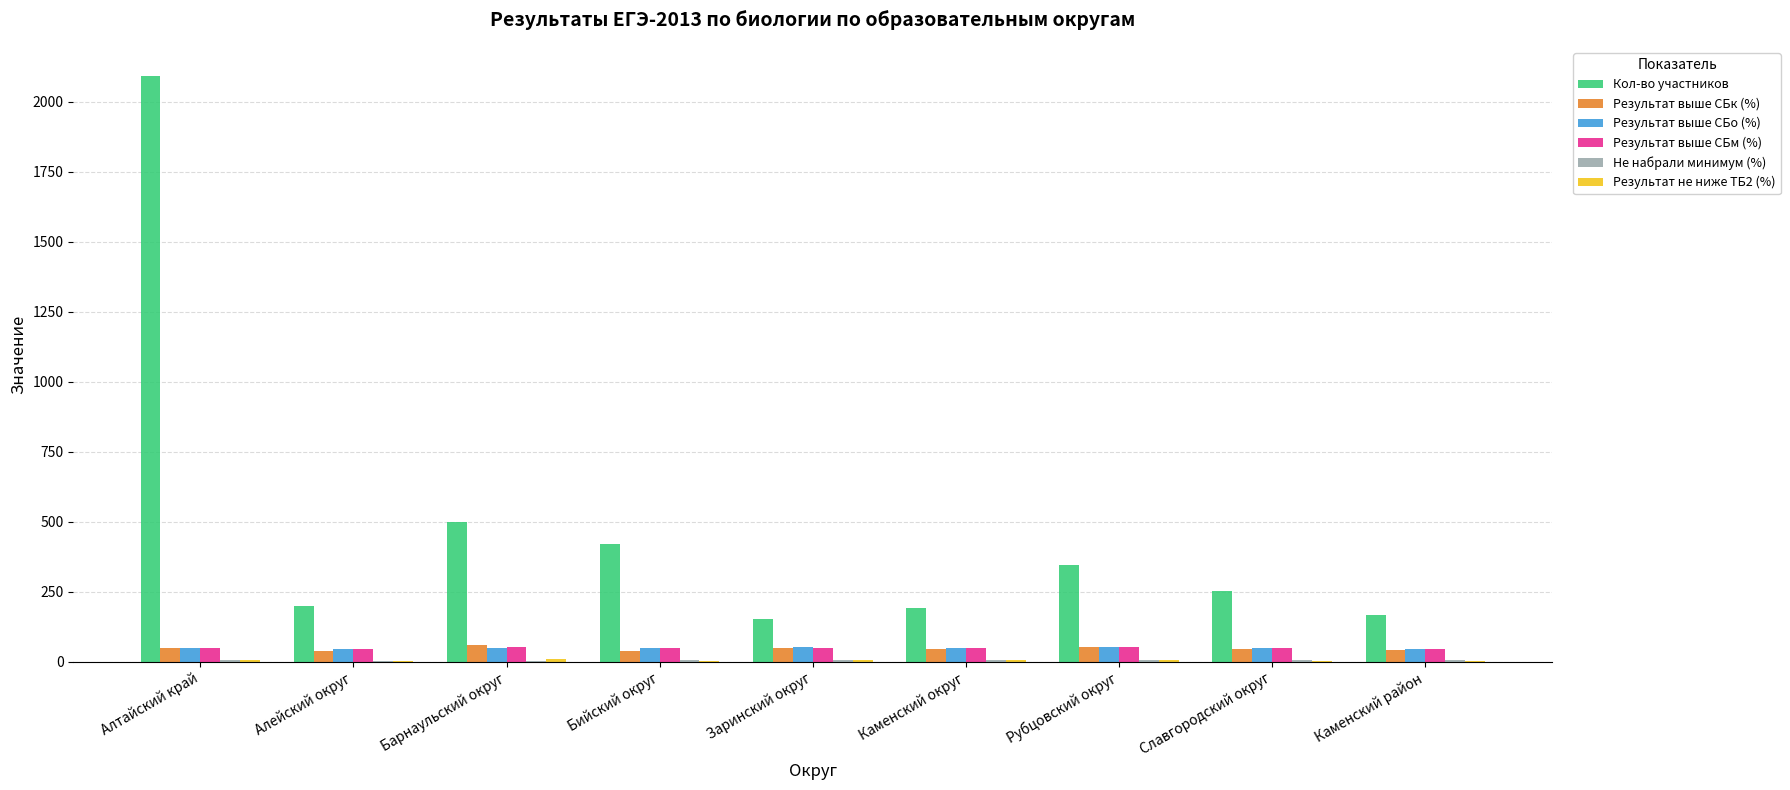

Are the bars grouped side by side (vs. stacked)?

Yes